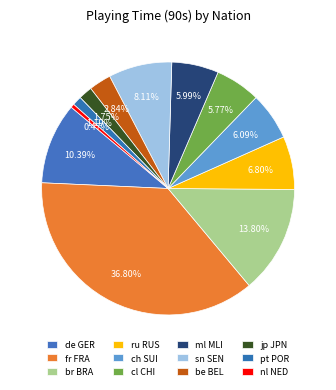

How many slices are in this pie chart?

12